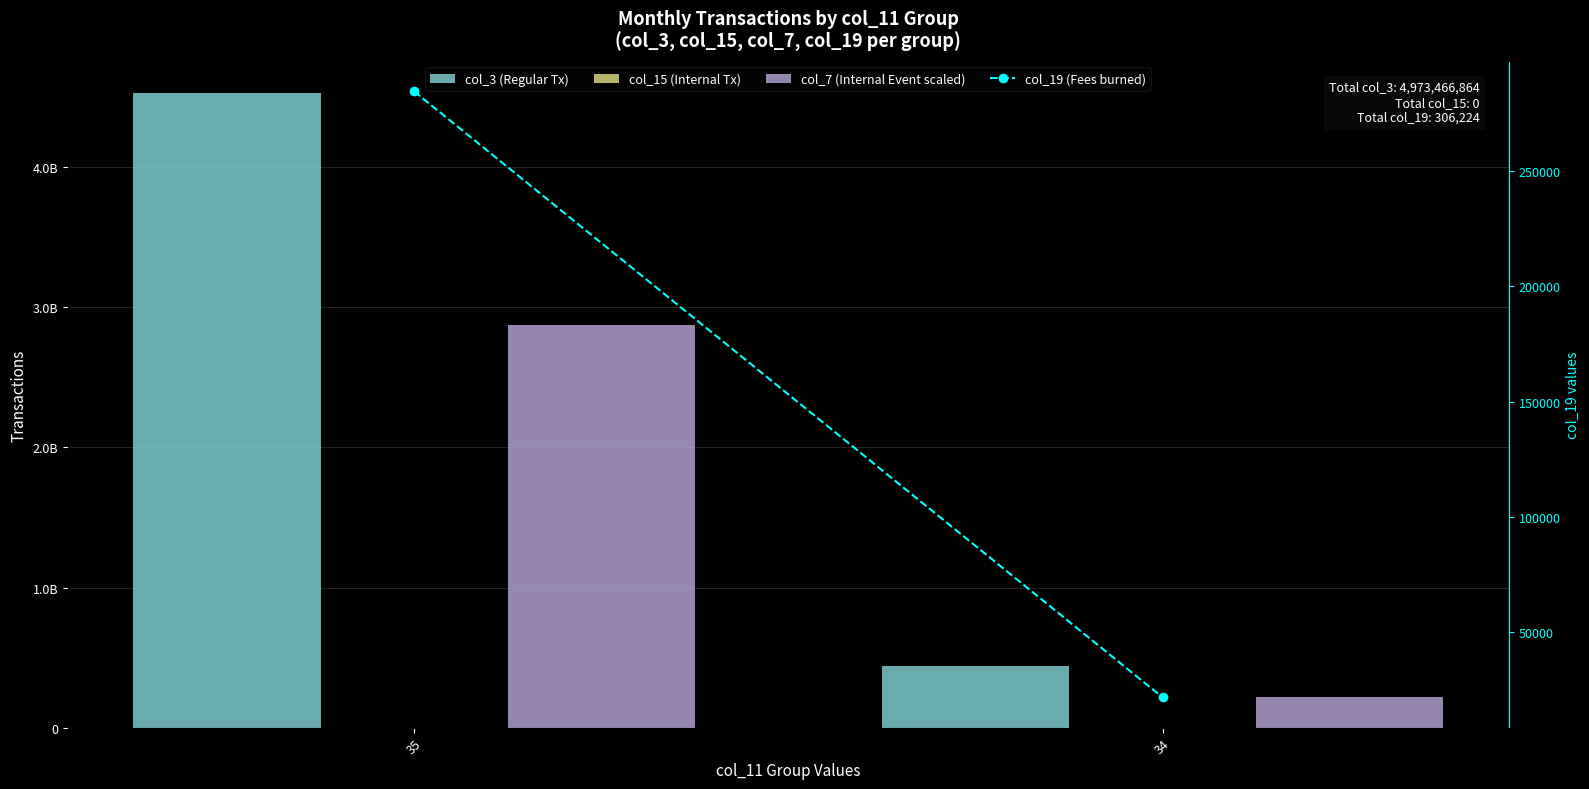

What is the difference between the highest and lowest values at 35?

4531404216